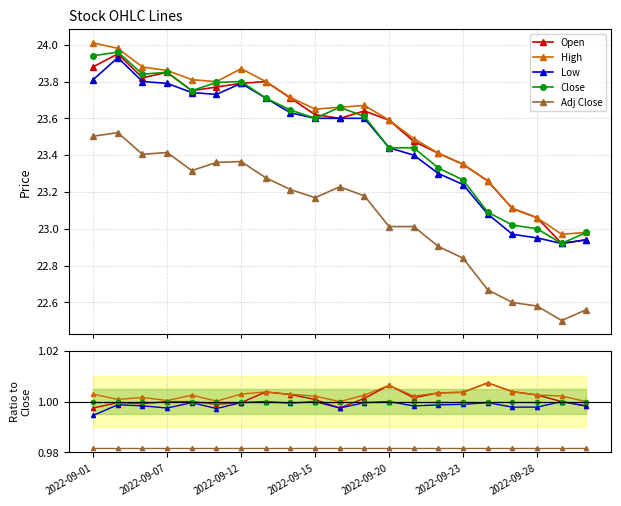

True or false: High and Close intersect in this chart.

False